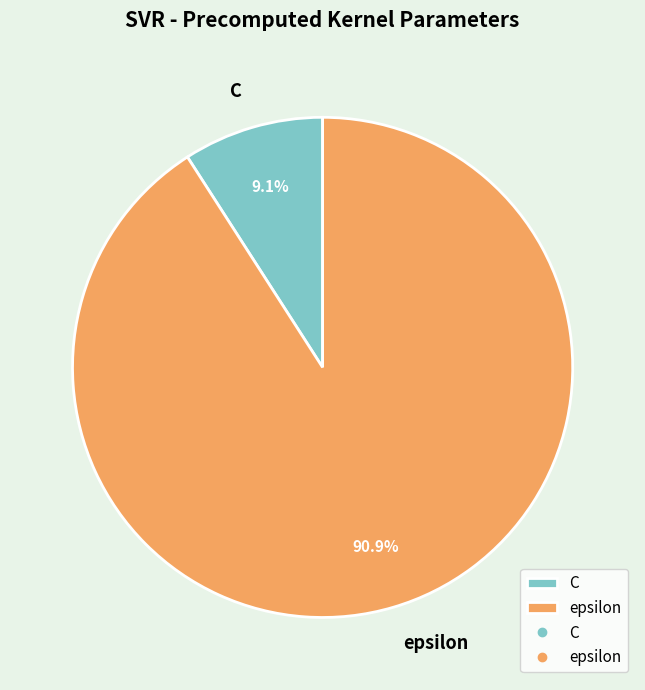

Does epsilon account for over 50% of the chart?

Yes